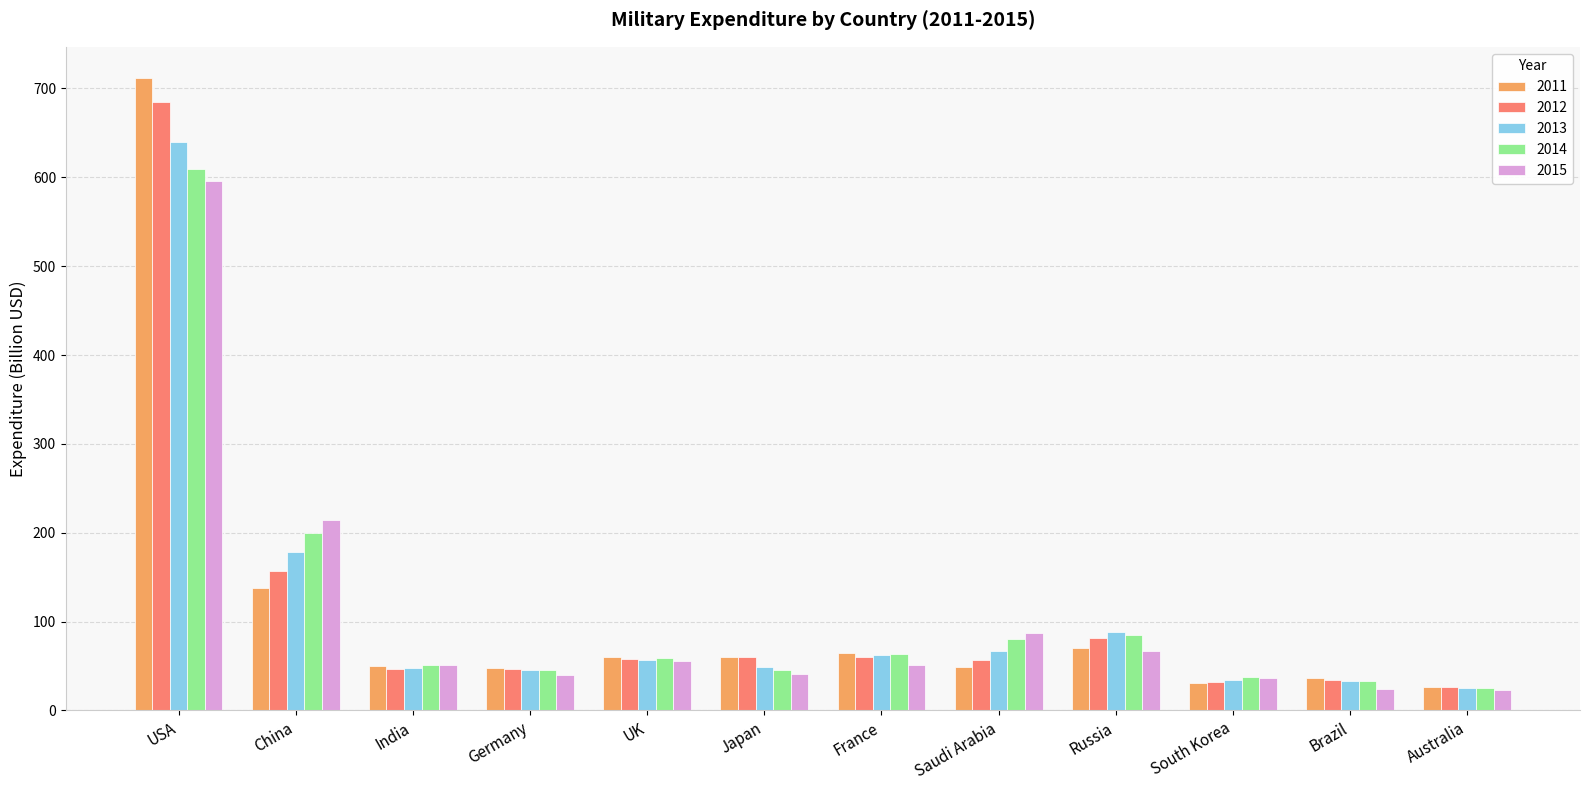

What is the difference between the second highest and minimum values in the 2011 series?

111.4